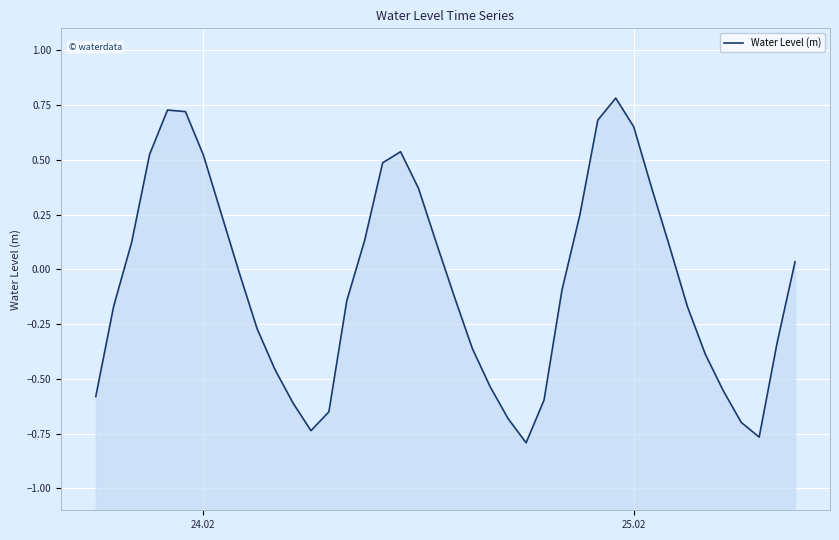

Is it true that the value at 9 is -0.4?

False